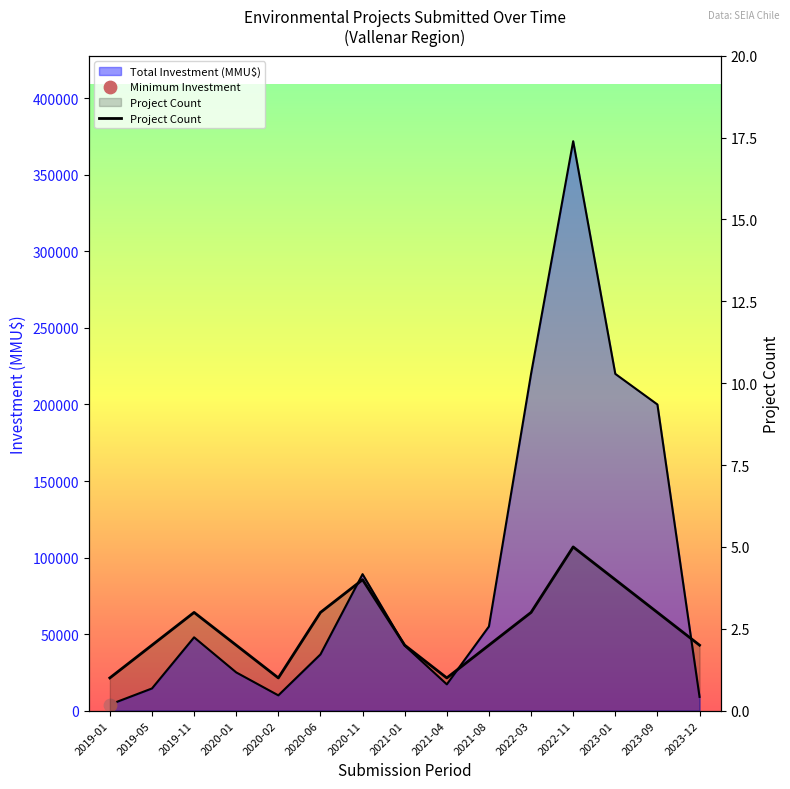

What is the change in value from 2019-01 to 2022-03?

+2